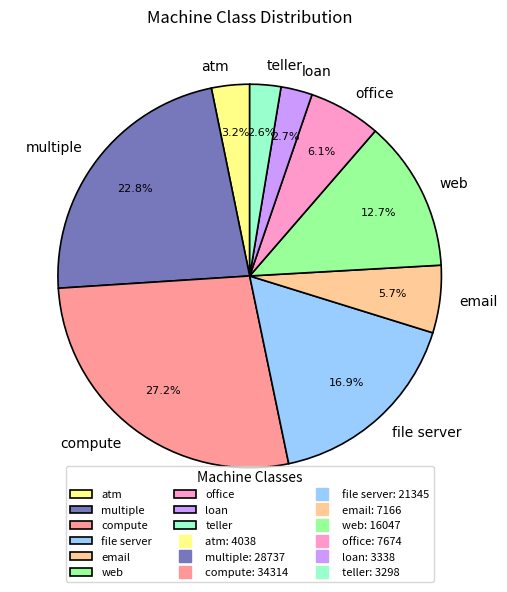

What is the ratio of the value at compute to the value at multiple?

1.2